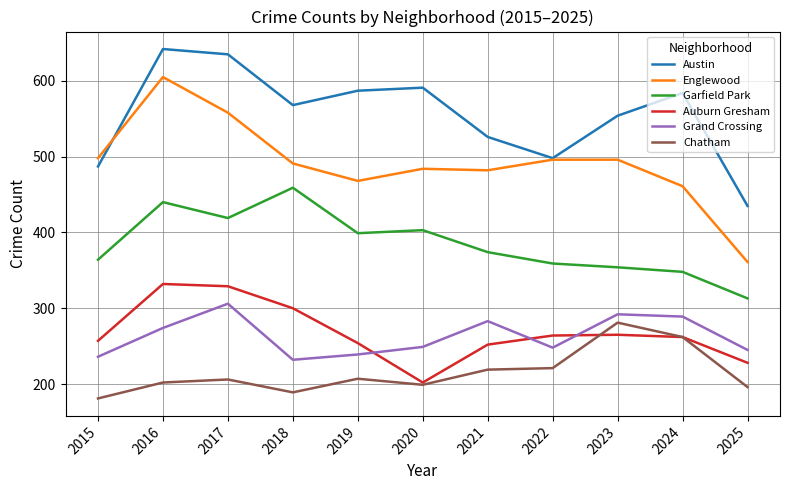

Count the number of categories in the chart.

11